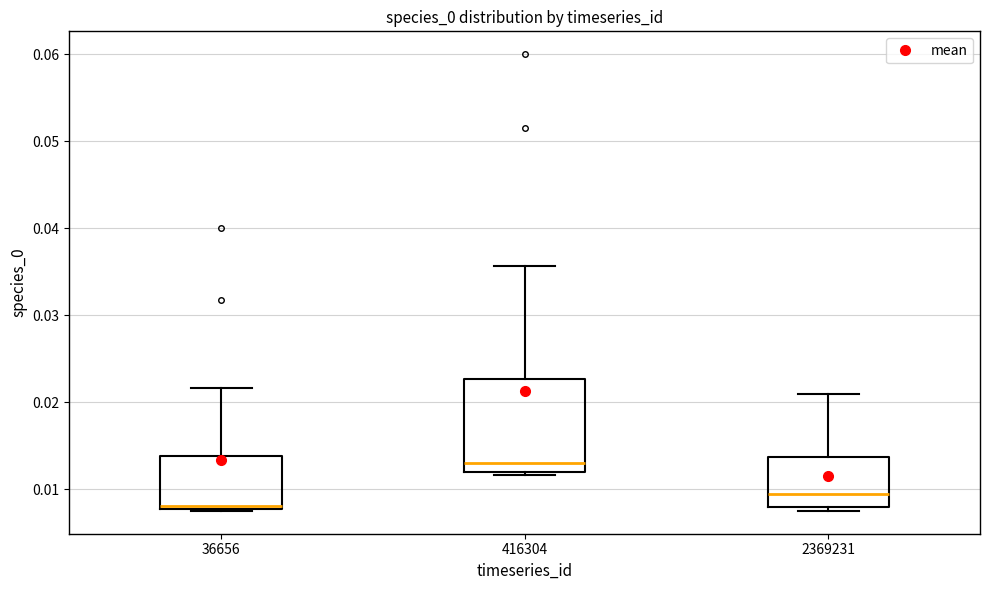

Which box has the lowest median line?

36656